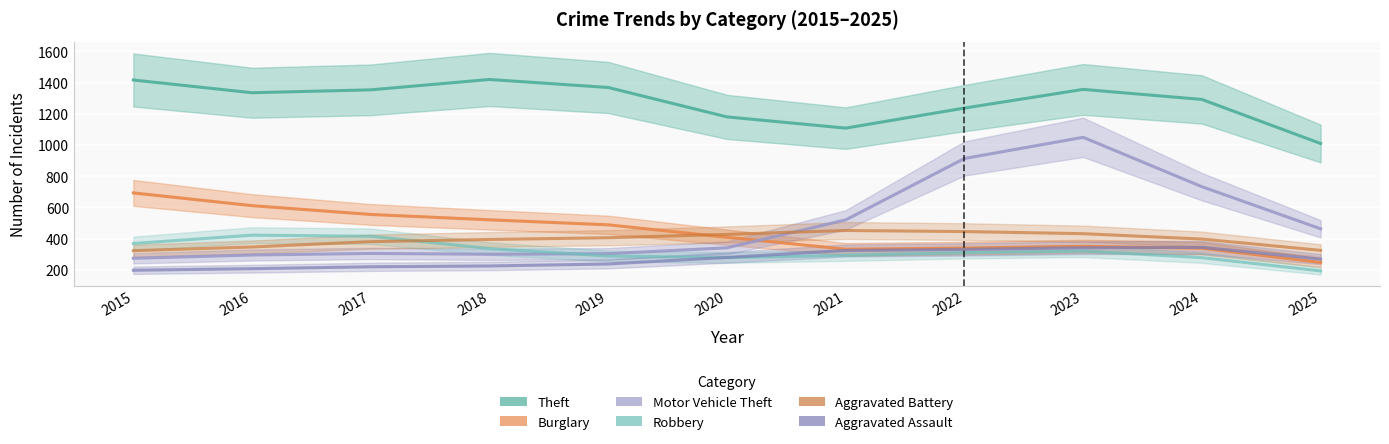

The value of Burglary at 2015 is 693.4. True or false?

True